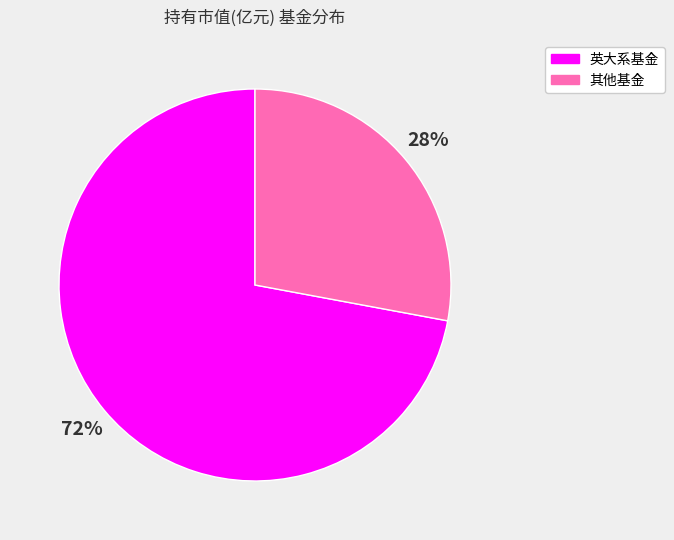

Between 英大系基金 and 其他基金, which is larger?

英大系基金